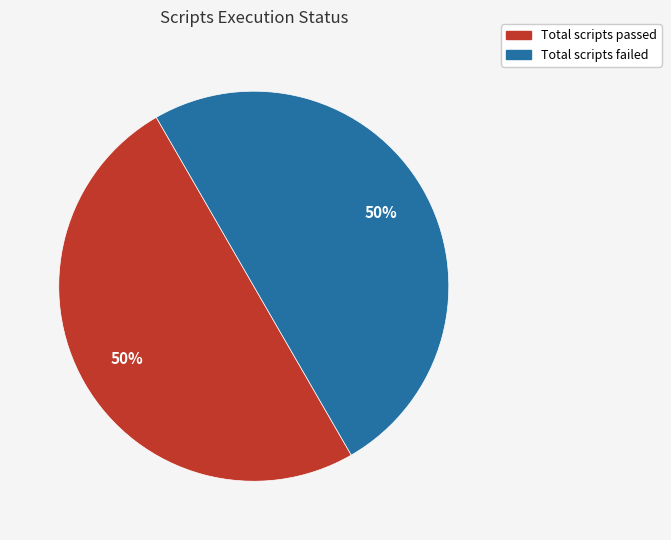

To the nearest percent, what is the average slice percentage?

50%